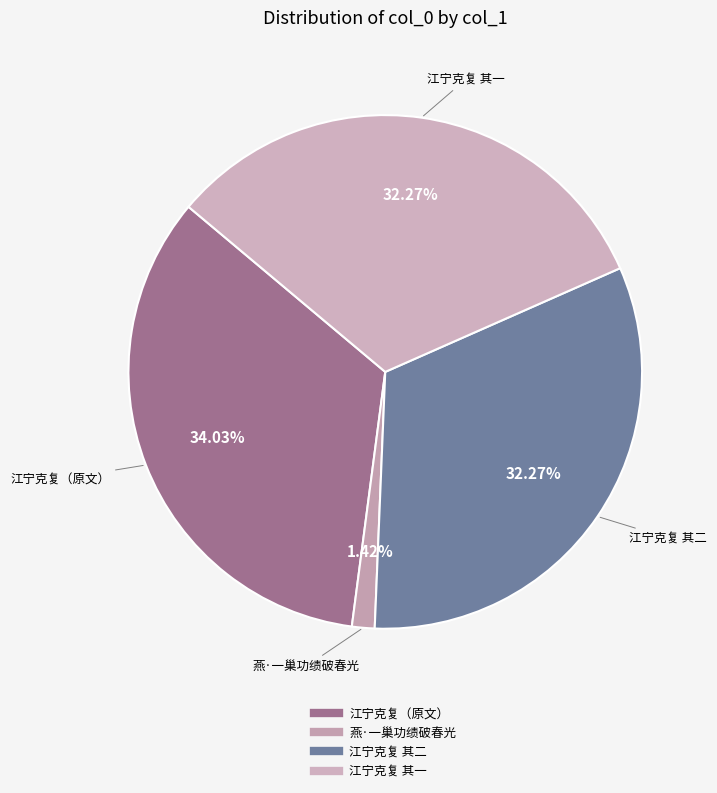

Count the number of slices in the pie.

4